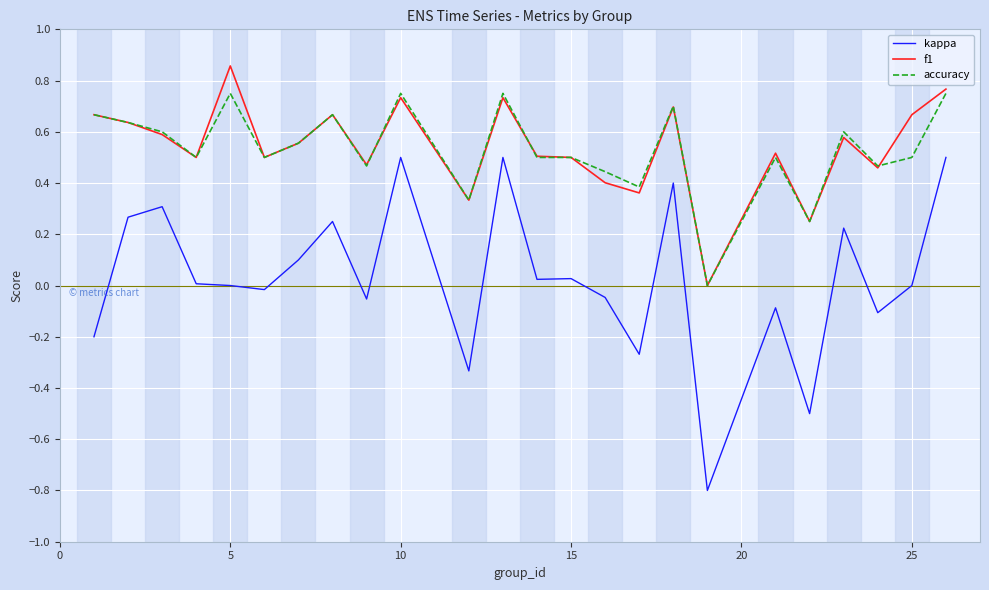

Rank the series by their maximum value, from highest to lowest.

f1, accuracy, kappa